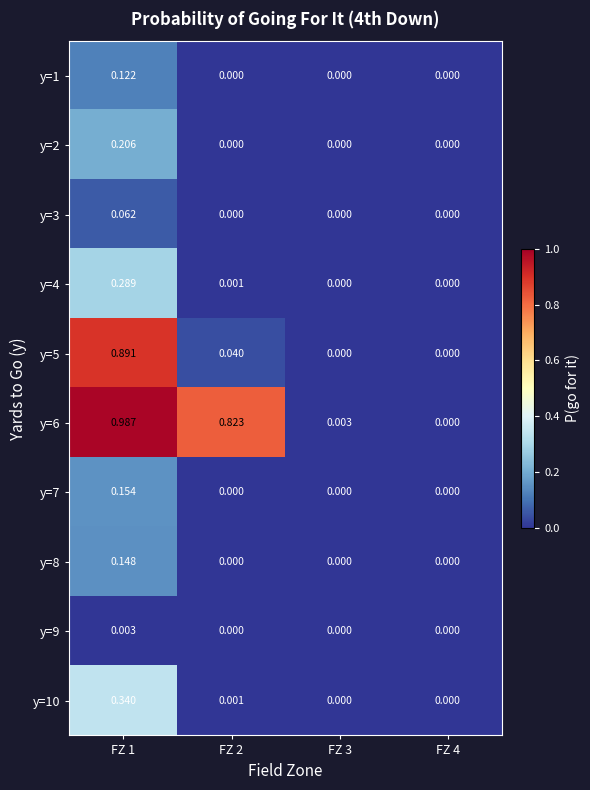

At how many categories does at least one series exceed 0?

3